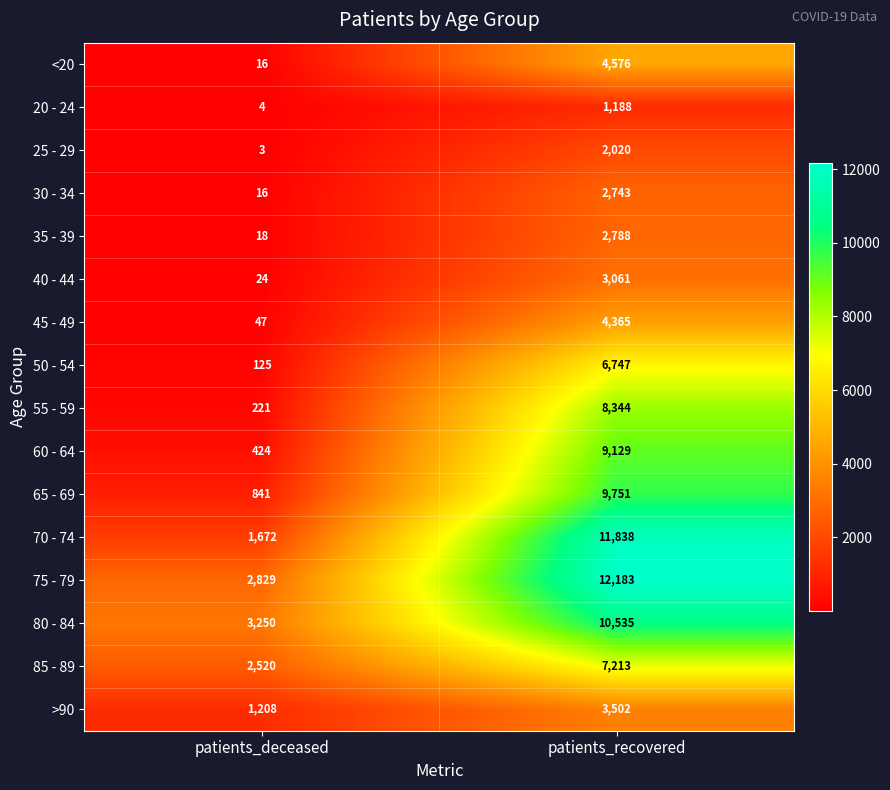

Rank the series by their maximum value, from highest to lowest.

75 - 79, 70 - 74, 80 - 84, 65 - 69, 60 - 64, 55 - 59, 85 - 89, 50 - 54, <20, 45 - 49, >90, 40 - 44, 35 - 39, 30 - 34, 25 - 29, 20 - 24